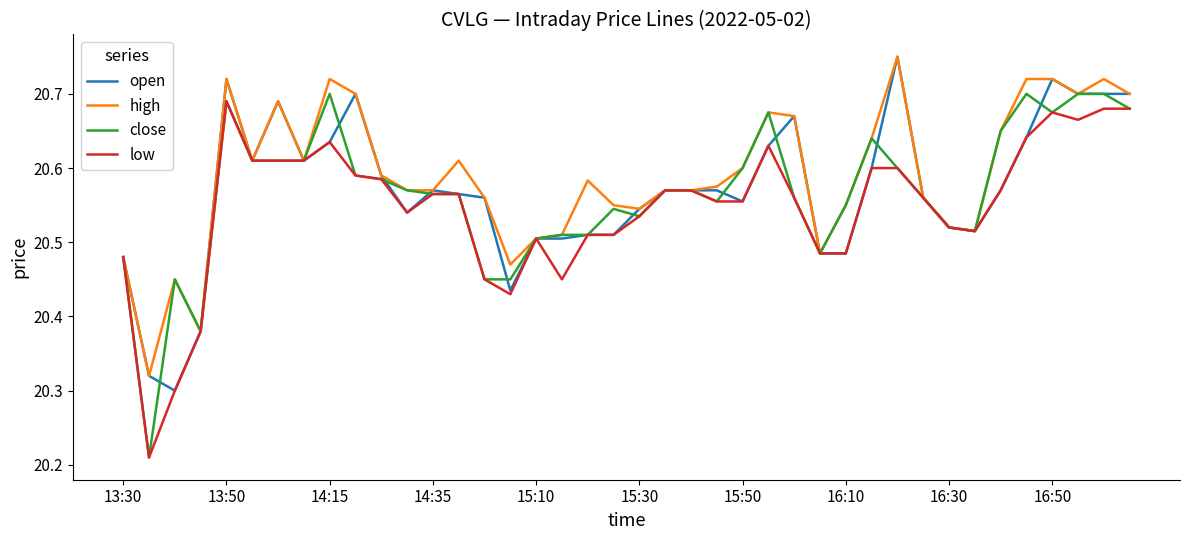

Which series has the largest total across all categories?

high